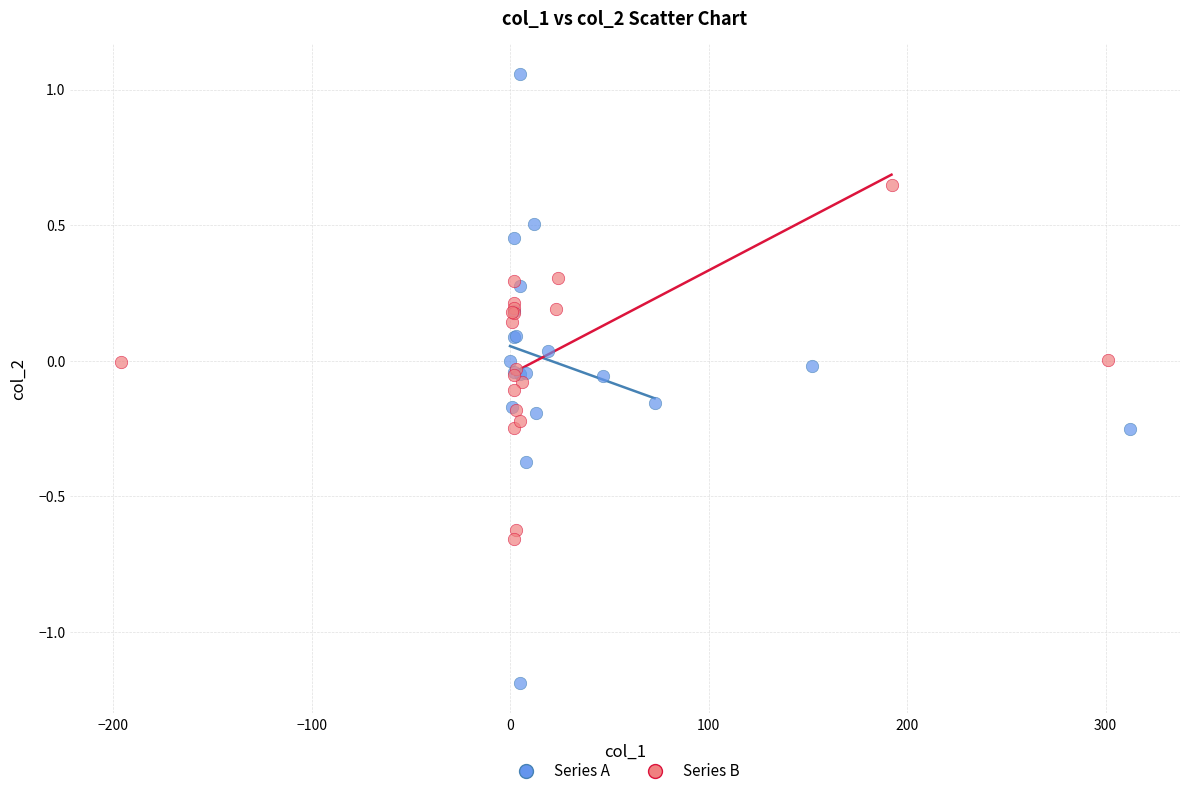

Which series reaches the minimum Y coordinate?

Series A